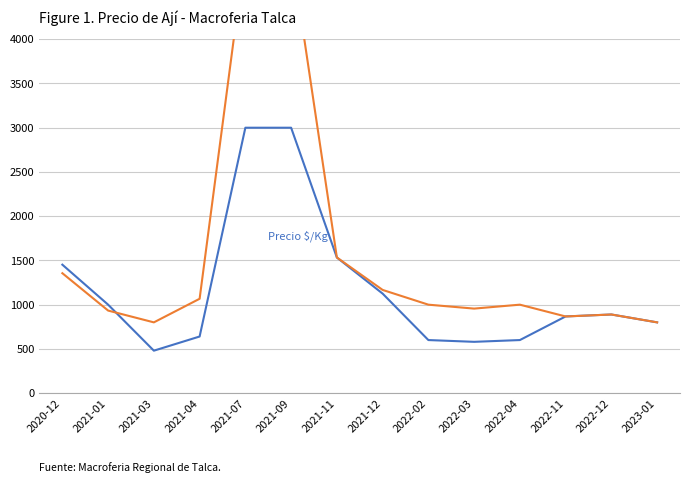

Rank the categories by Precio $/Kg value from highest to lowest.

2021-07, 2021-09, 2021-11, 2020-12, 2021-12, 2021-01, 2022-12, 2022-11, 2023-01, 2021-04, 2022-02, 2022-04, 2022-03, 2021-03